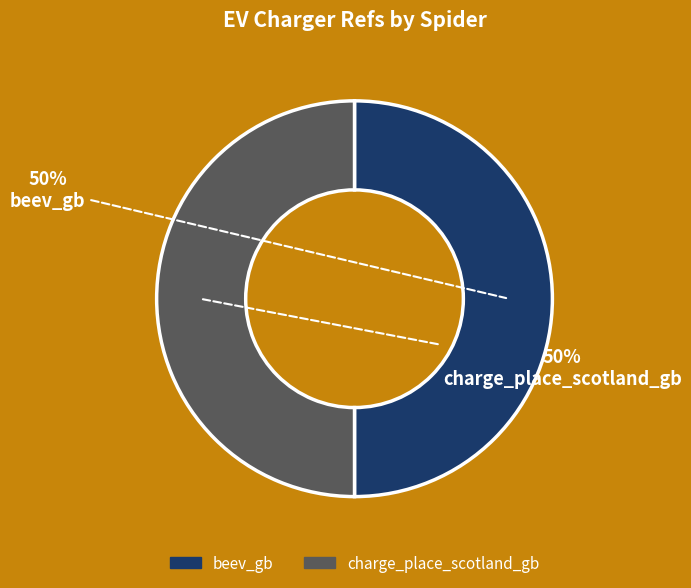

How many segments does this pie chart have?

2